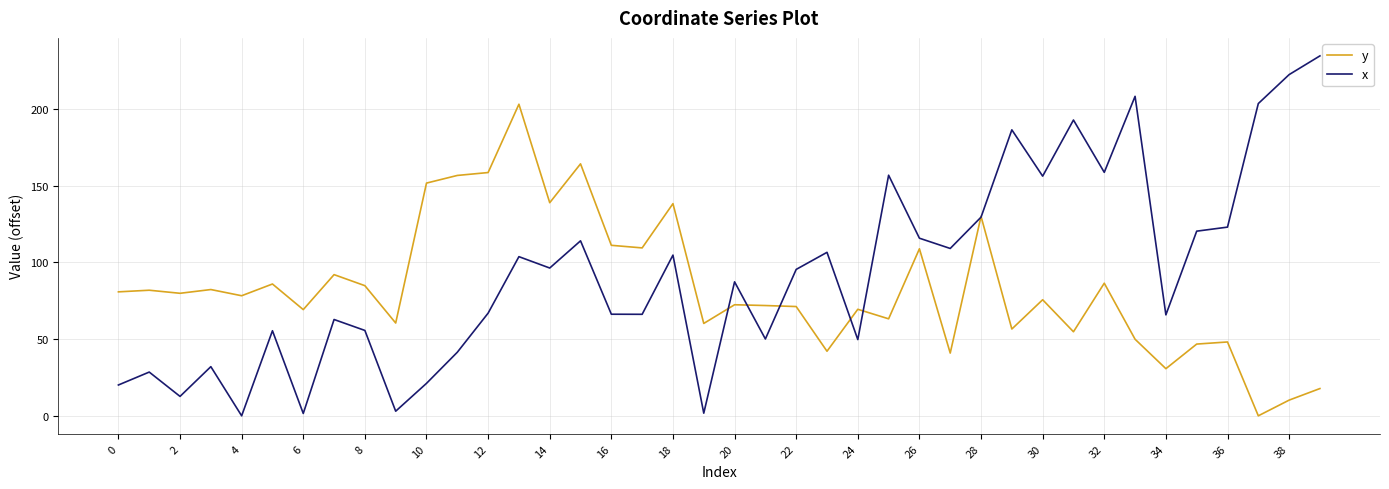

Rank the series by their maximum value, from lowest to highest.

y, x